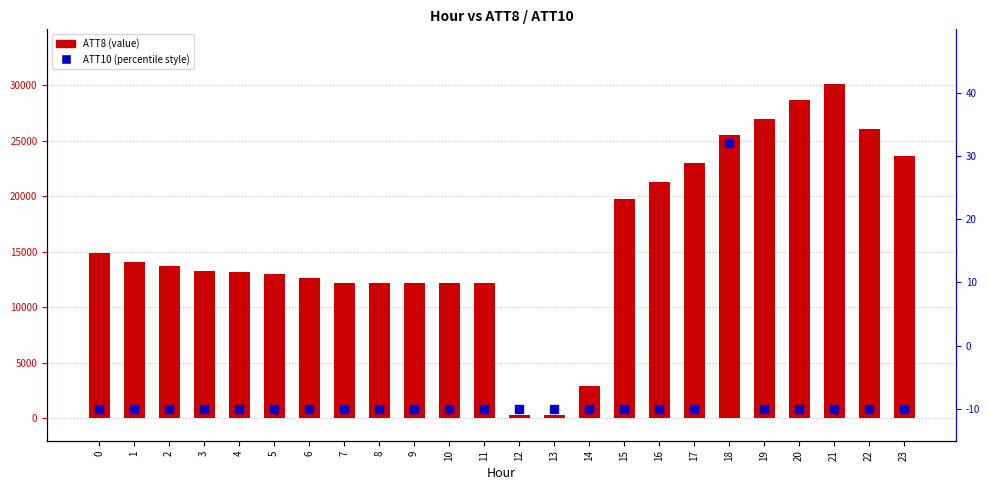

Which series has the largest total across all categories?

ATT8